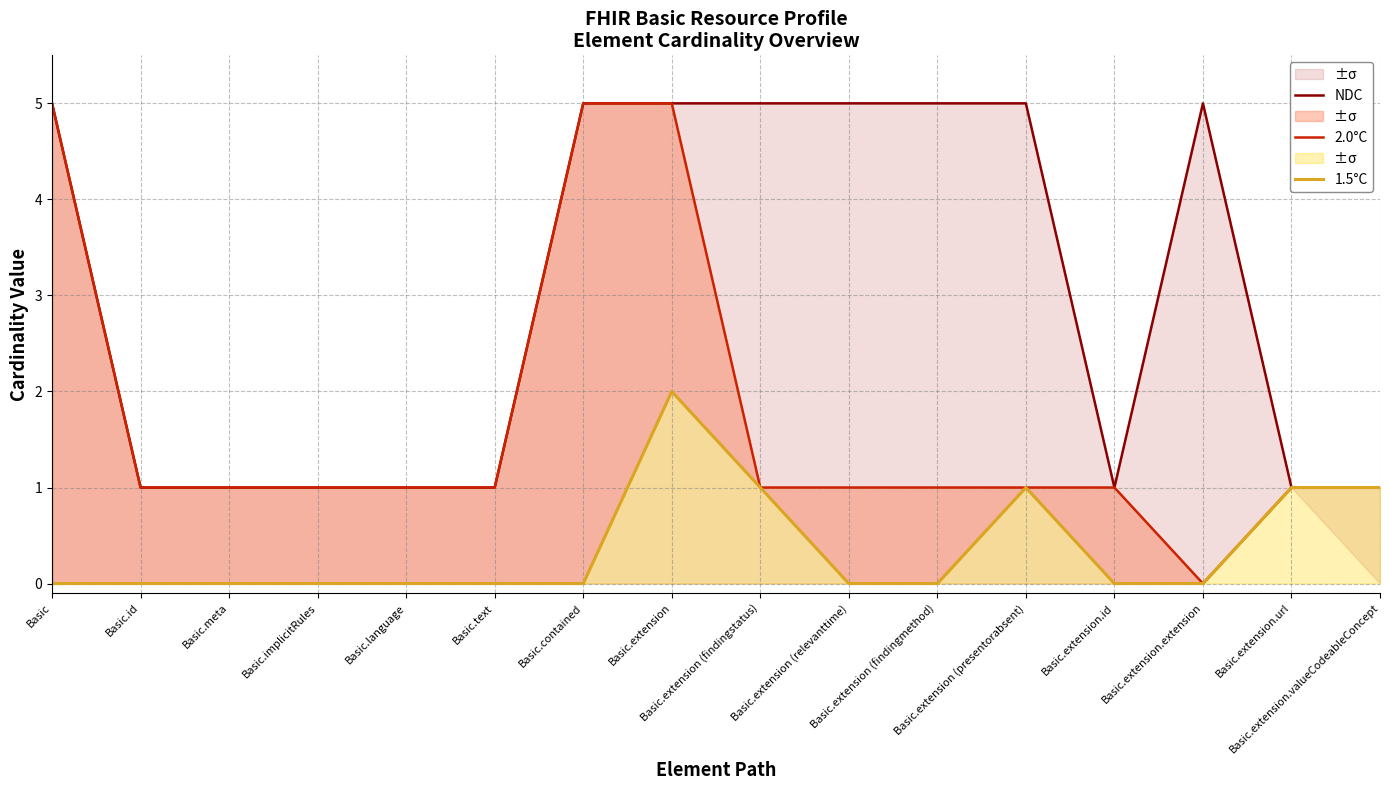

Rank the series by their average value, from lowest to highest.

1.5°C, 2.0°C, NDC